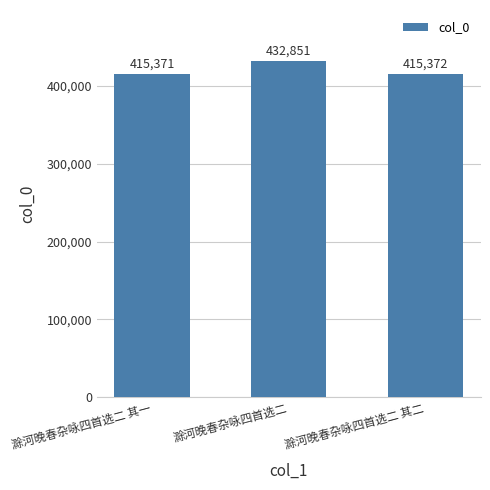

Which has a higher value, 滁河晚春杂咏四首选二 or 滁河晚春杂咏四首选二 其一?

滁河晚春杂咏四首选二